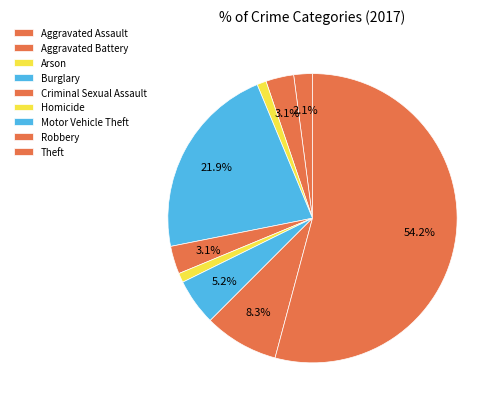

How many segments does this pie chart have?

9